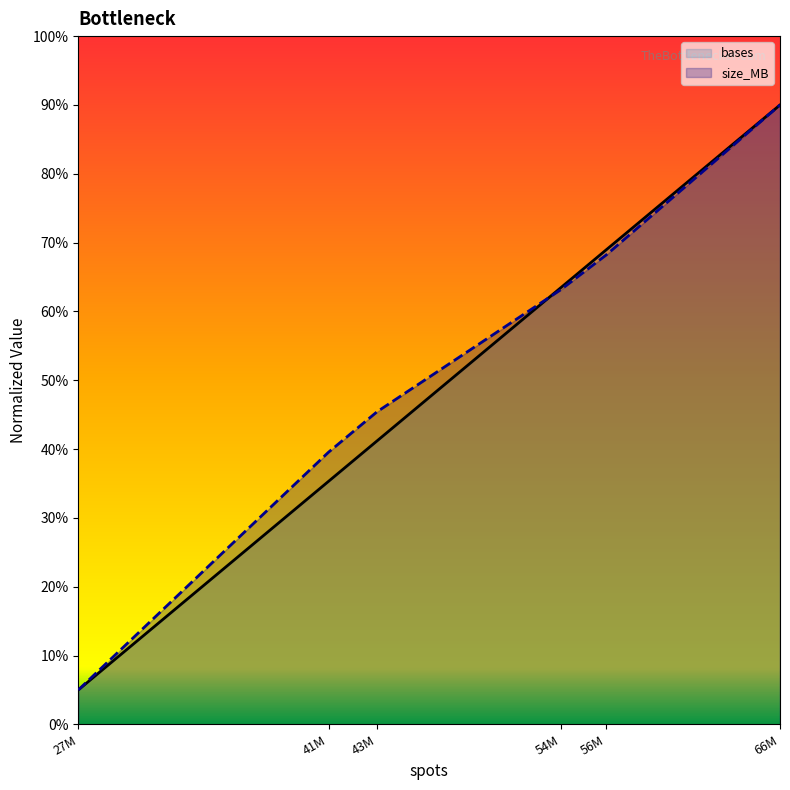

Which category has the lowest value in the size_MB series?

27M